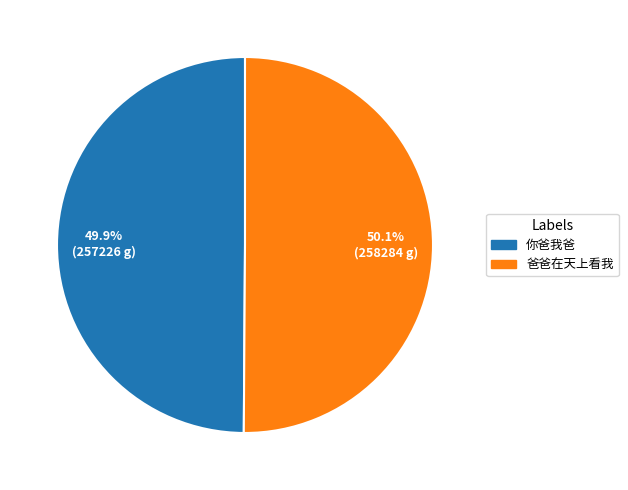

Is there a majority slice in this chart?

Yes